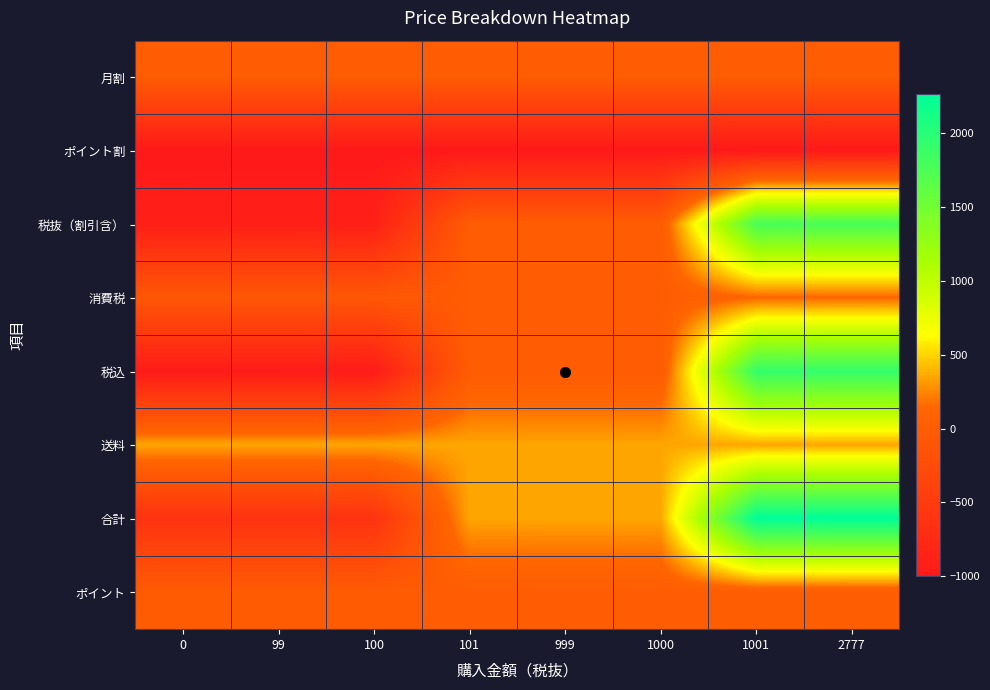

Reading right to left, what are all the values shown in this chart?

月割: 2777=0	1001=0	1000=0	999=0	101=0	100=0	99=0	0=0
ポイント割: 2777=-1000	1001=-1000	1000=-1000	999=-1000	101=-1000	100=-1000	99=-1000	0=-1000
税抜（割引含）: 2777=1778	1001=1777	1000=1	999=0	101=-1	100=-899	99=-900	0=-901
消費税: 2777=142	1001=142	1000=0	999=0	101=0	100=-71	99=-72	0=-72
税込: 2777=1920	1001=1919	1000=1	999=0	101=-1	100=-970	99=-972	0=-973
送料: 2777=350	1001=350	1000=350	999=350	101=350	100=350	99=350	0=350
合計: 2777=2270	1001=2269	1000=351	999=350	101=349	100=-620	99=-622	0=-623
ポイント: 2777=17	1001=17	1000=0	999=0	101=0	100=-8	99=-9	0=-9